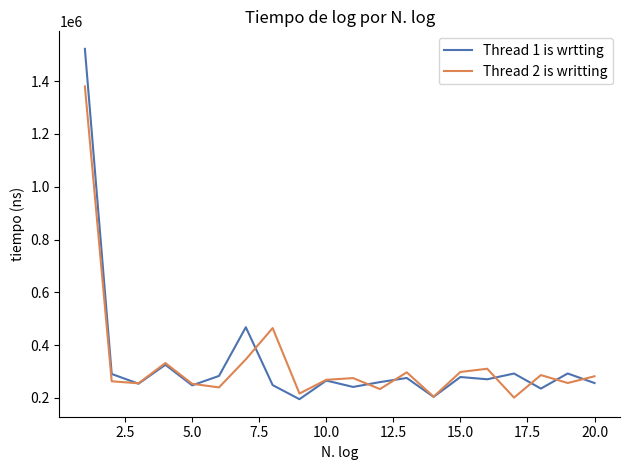

List the series in order of their peak value, highest first.

Thread 1 is wrtting, Thread 2 is writting